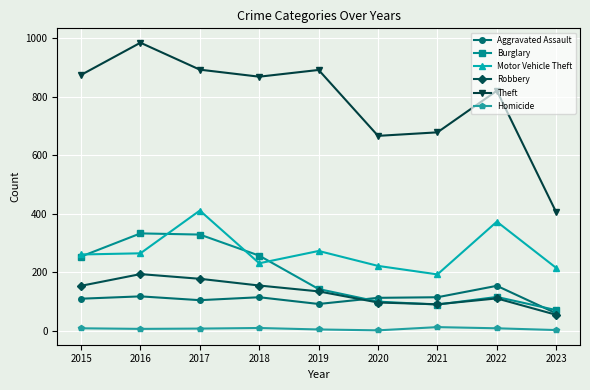

Rank the series by their maximum value, from highest to lowest.

Theft, Motor Vehicle Theft, Burglary, Robbery, Aggravated Assault, Homicide